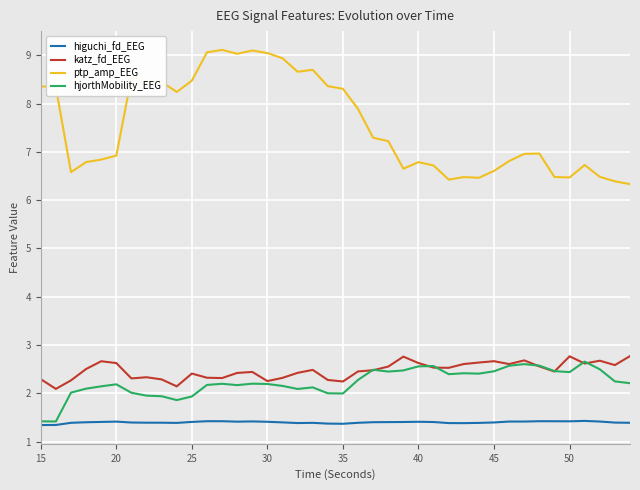

Which series has the largest total across all categories?

ptp_amp_EEG